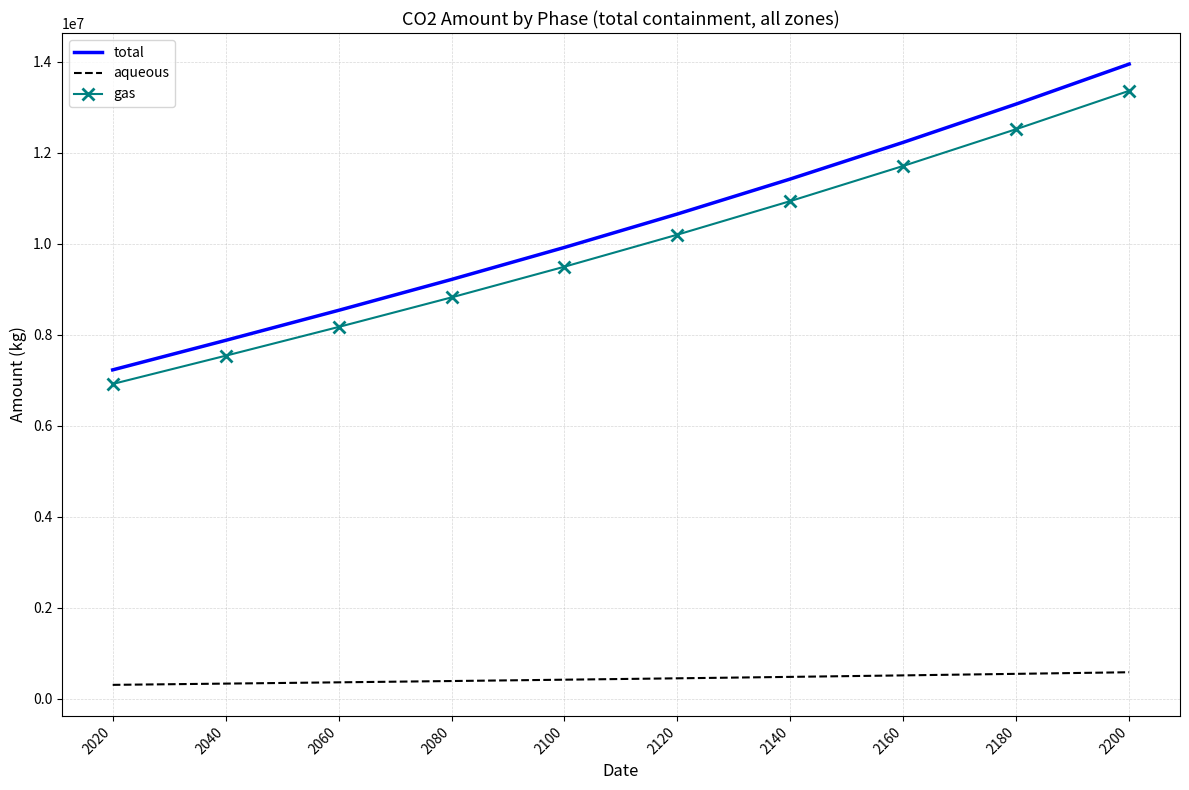

True or false: aqueous and total intersect in this chart.

False